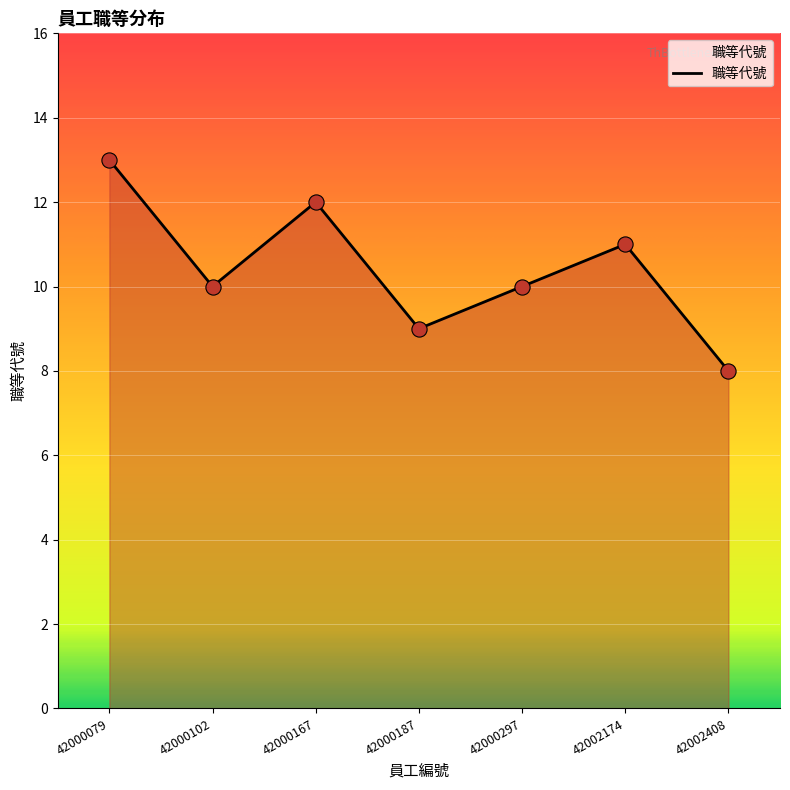

Which has a higher value, 42000102 or 42002174?

42002174